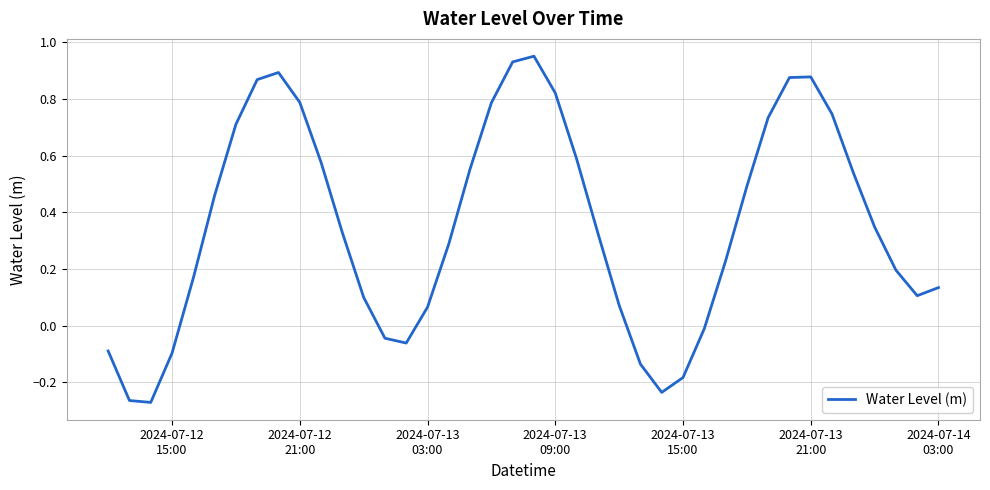

What is the average value?

0.4